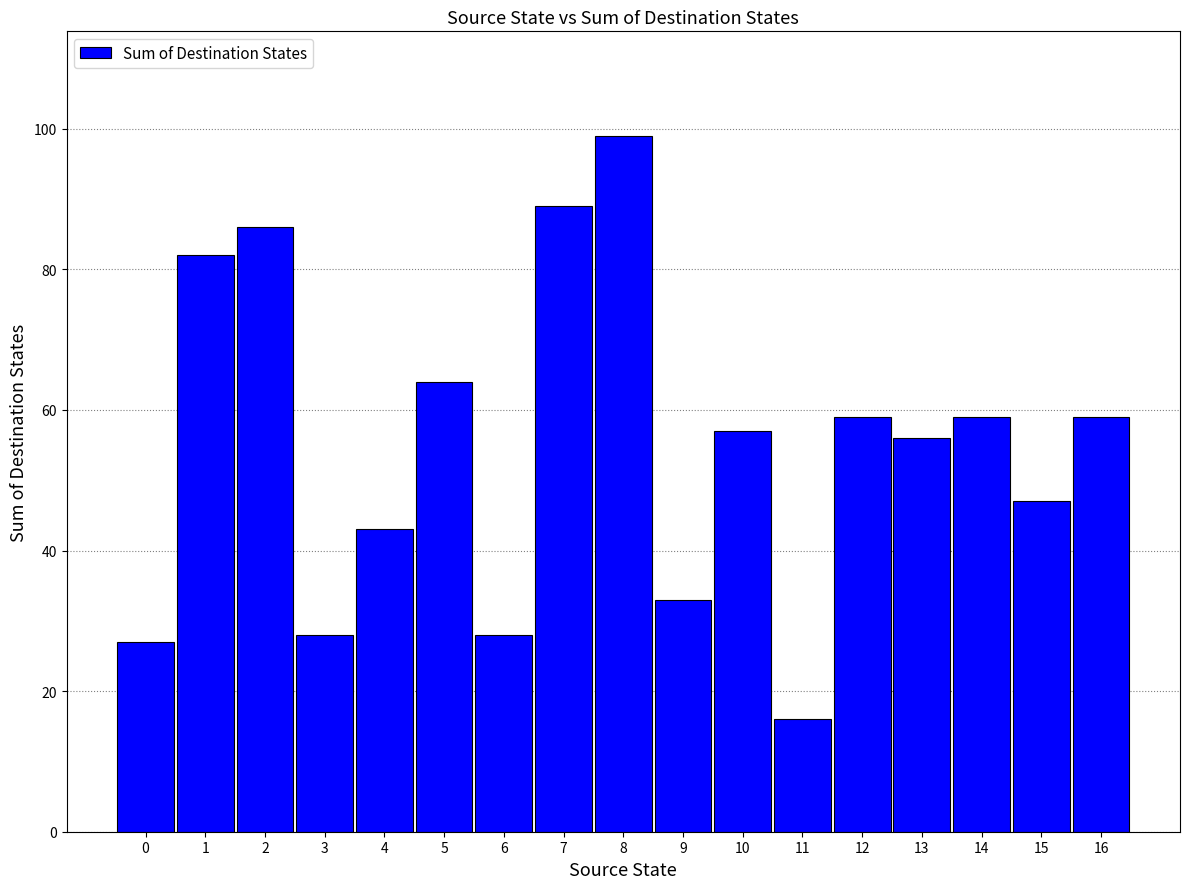

Reading left to right, list all the values displayed in this chart.

0=27	1=82	2=86	3=28	4=43	5=64	6=28	7=89	8=99	9=33	10=57	11=16	12=59	13=56	14=59	15=47	16=59